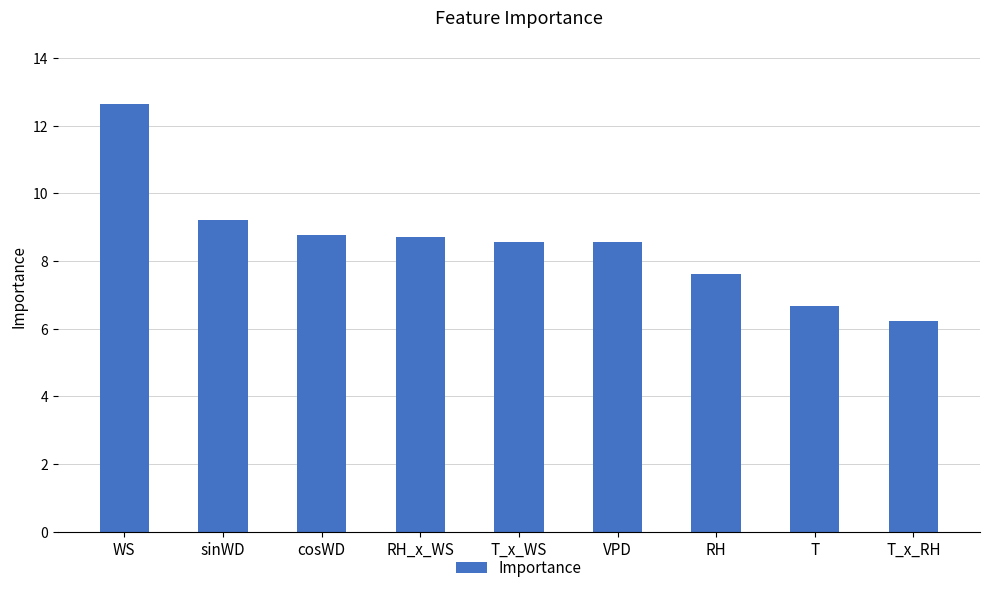

Reading left to right, list all the values displayed in this chart.

WS=12.6	sinWD=9.2	cosWD=8.8	RH_x_WS=8.7	T_x_WS=8.6	VPD=8.6	RH=7.6	T=6.7	T_x_RH=6.2